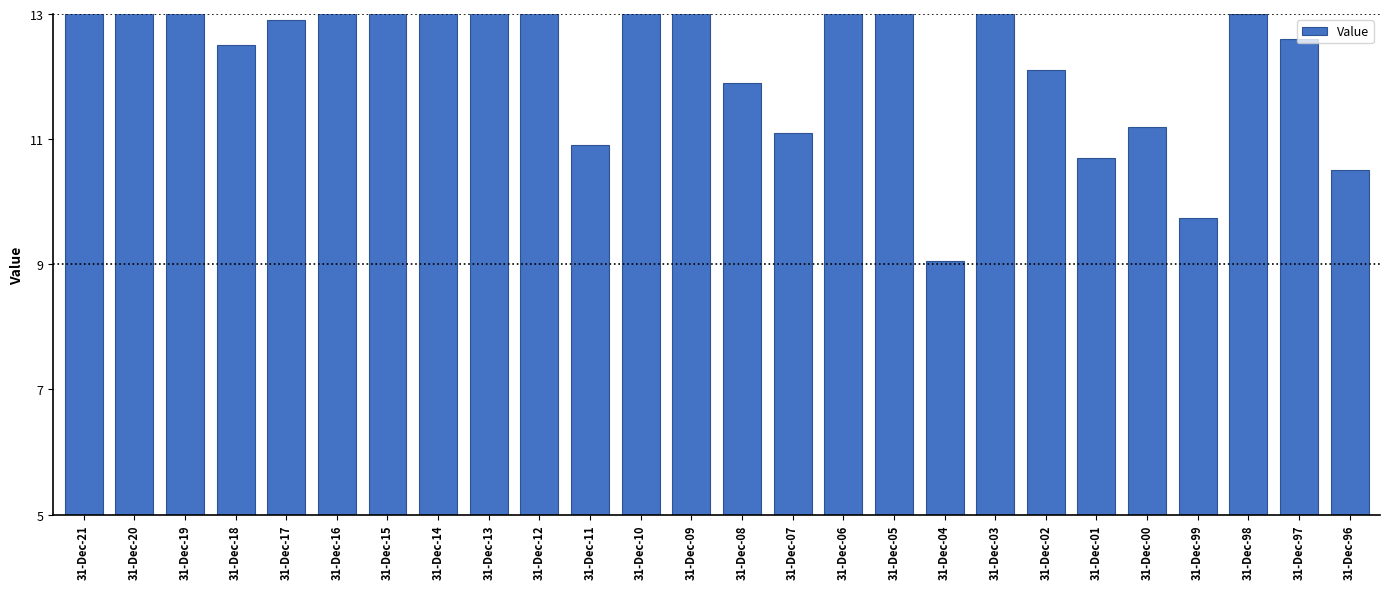

What is the sum of all values?

337.3